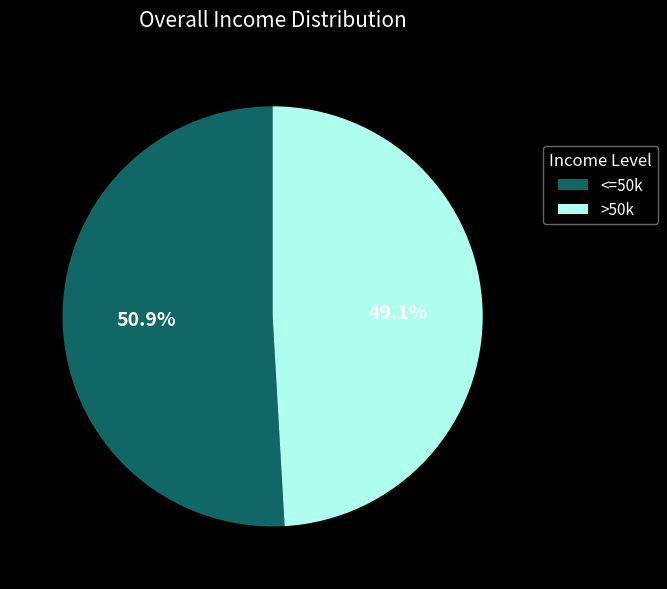

Count the number of slices in the pie.

2